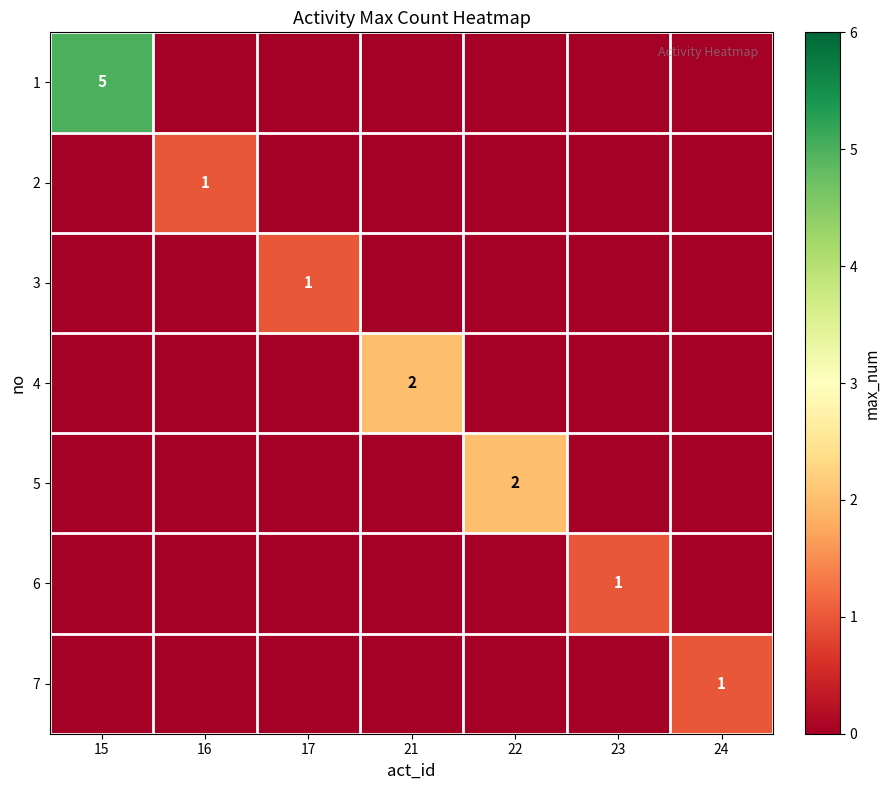

At which category is the sum across all series the highest?

15